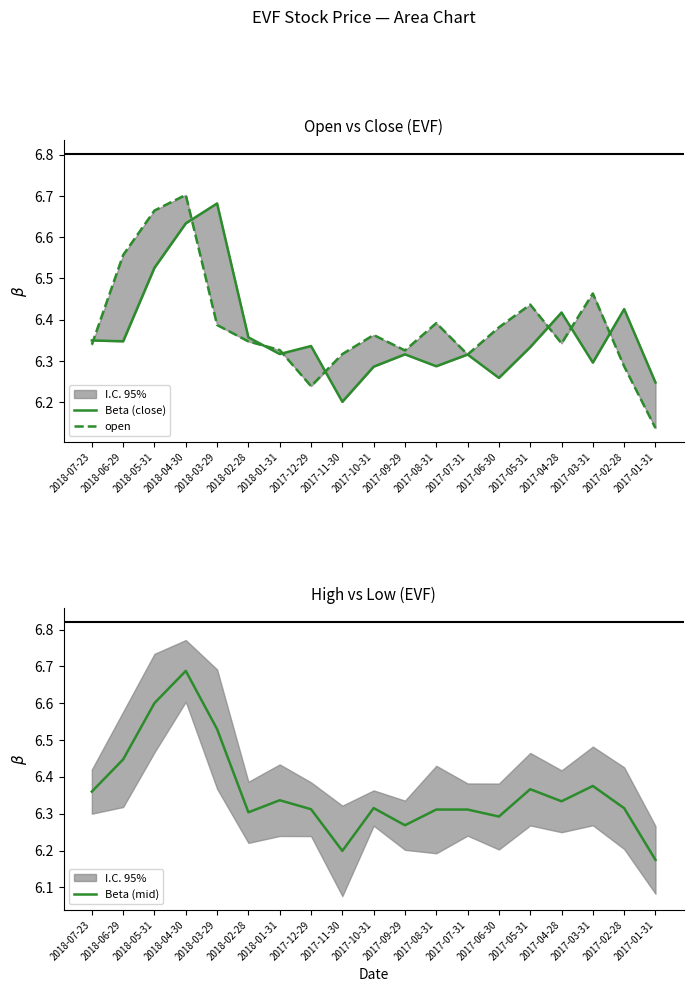

True or false: Beta (close) has a value of 6.4 at 2017-04-28.

True